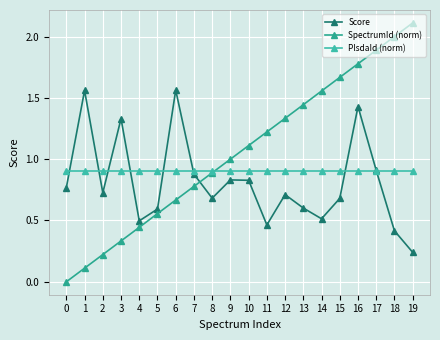

How many intersections are there between PlsdaId (norm) and SpectrumId (norm)?

1